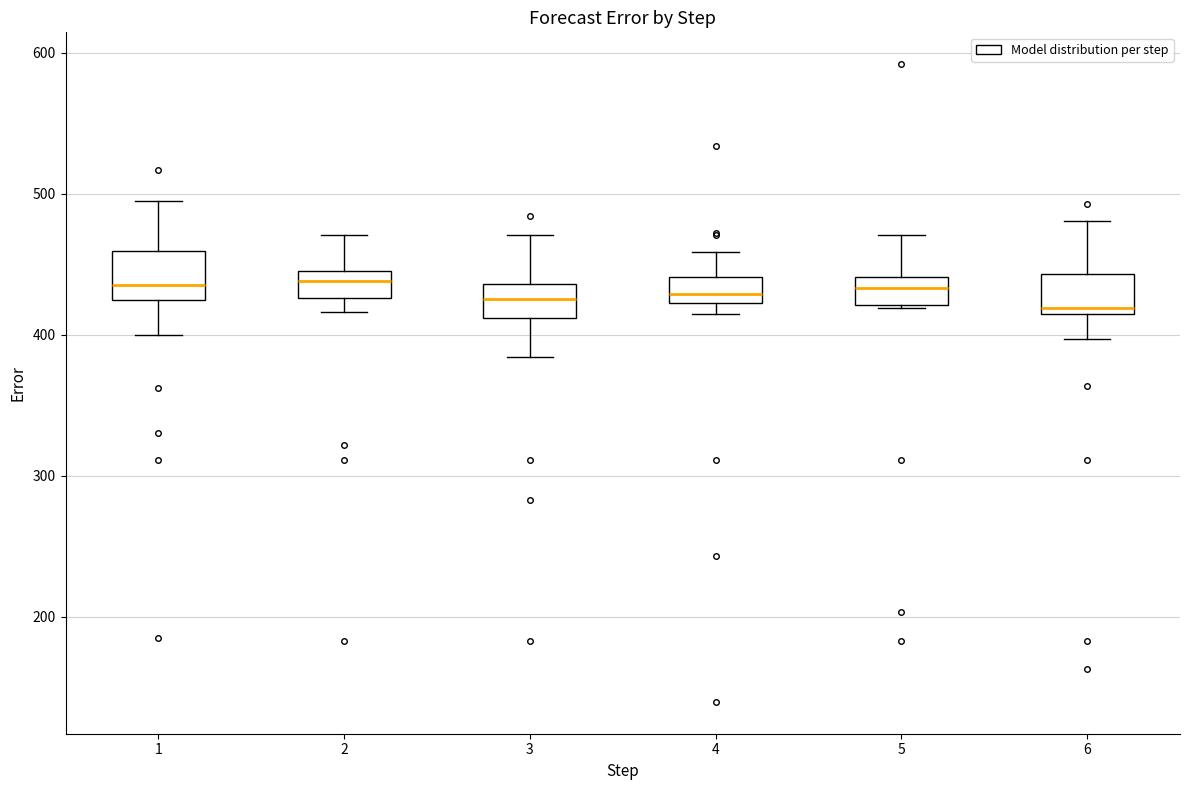

Reading left to right, read every box against the y-axis: the position of its median line, the range the box covers, and the ends of its whiskers. The values are not printed on the chart, so give them approximately, as read against the axis.

1: median 440, box 420 to 460, whiskers 400 to 490
2: median 440, box 430 to 450, whiskers 420 to 470
3: median 430, box 410 to 440, whiskers 380 to 470
4: median 430, box 420 to 440, whiskers 410 to 460
5: median 430, box 420 to 440, whiskers 420 to 470
6: median 420, box 410 to 440, whiskers 400 to 480